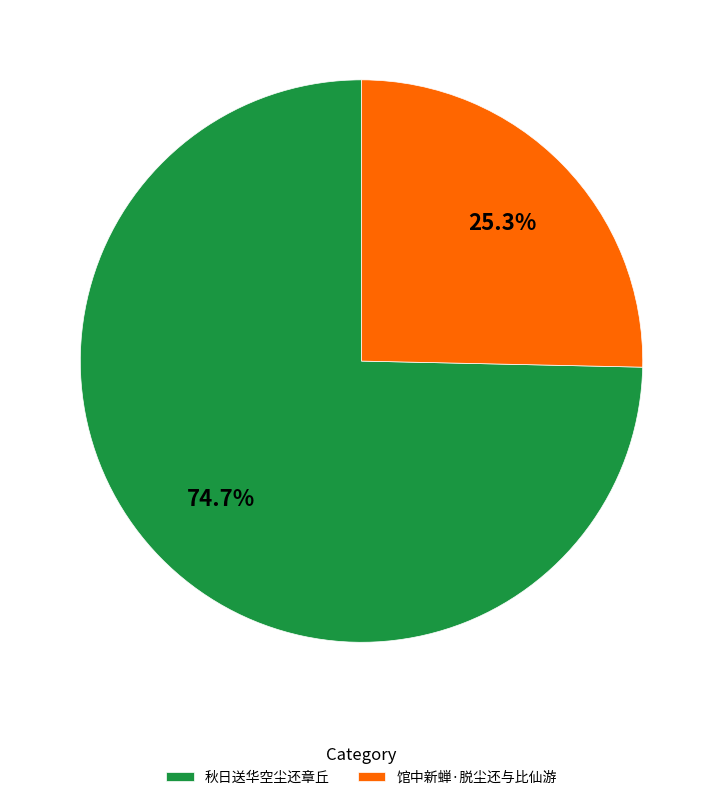

Which category has the smallest portion of the pie?

馆中新蝉·脱尘还与比仙游